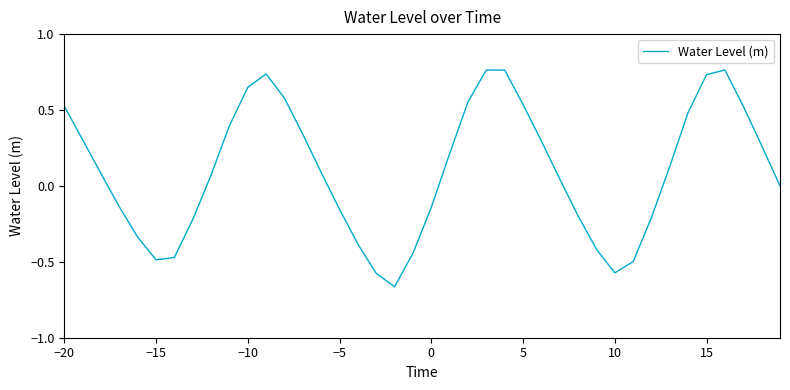

What is the difference between the maximum and minimum values?

1.4